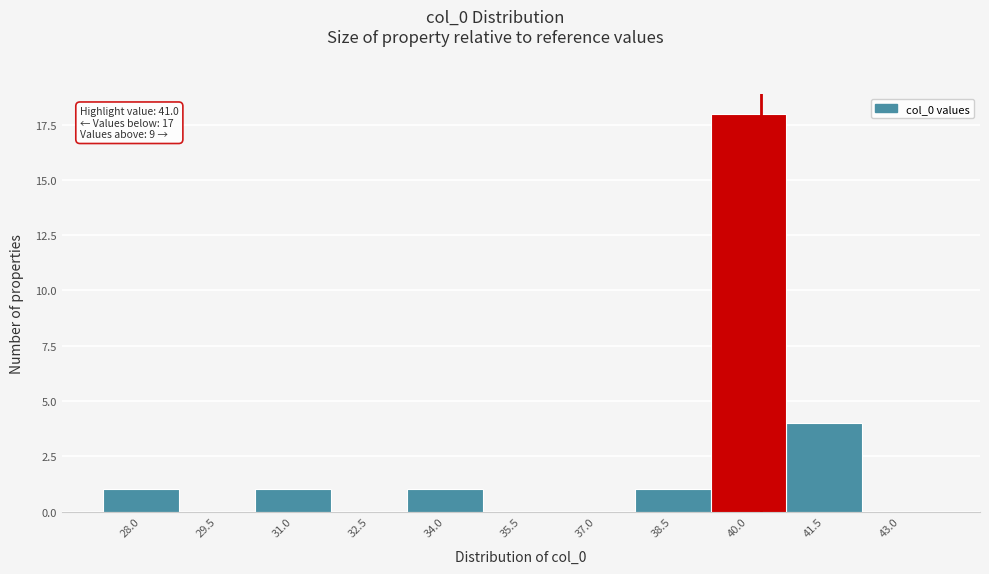

Reading left to right, list all the values displayed in this chart.

28.0=1	29.5=0	31.0=1	32.5=0	34.0=1	35.5=0	37.0=0	38.5=1	40.0=18	41.5=4	43.0=0